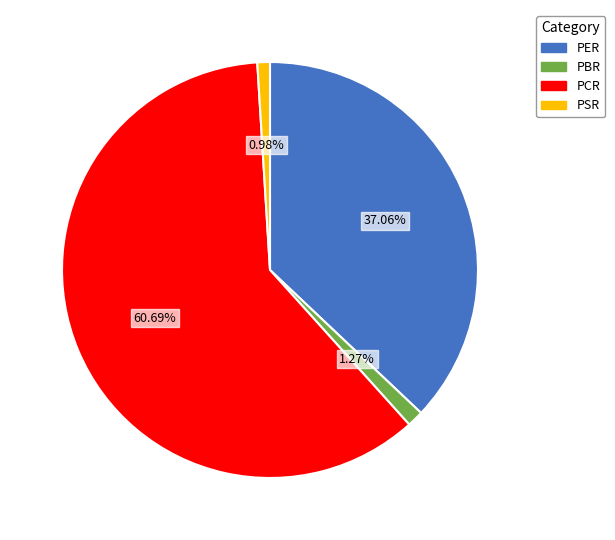

How much of the chart is everything except PER?

62.9%